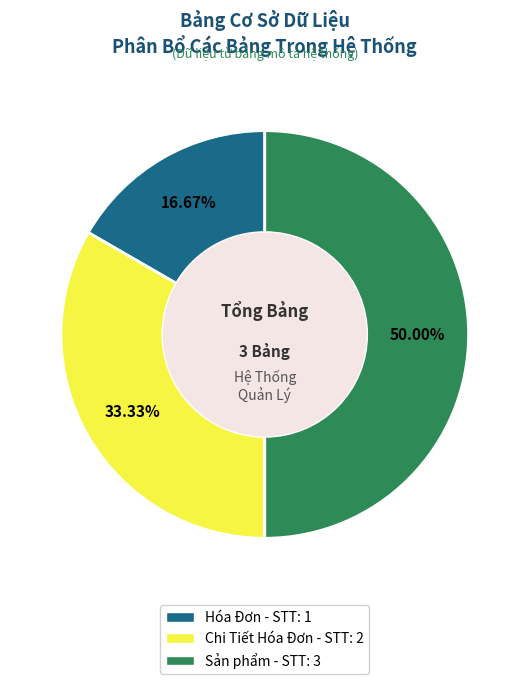

Do Sản phẩm and Chi Tiết Hóa Đơn together represent more than half of the pie?

Yes